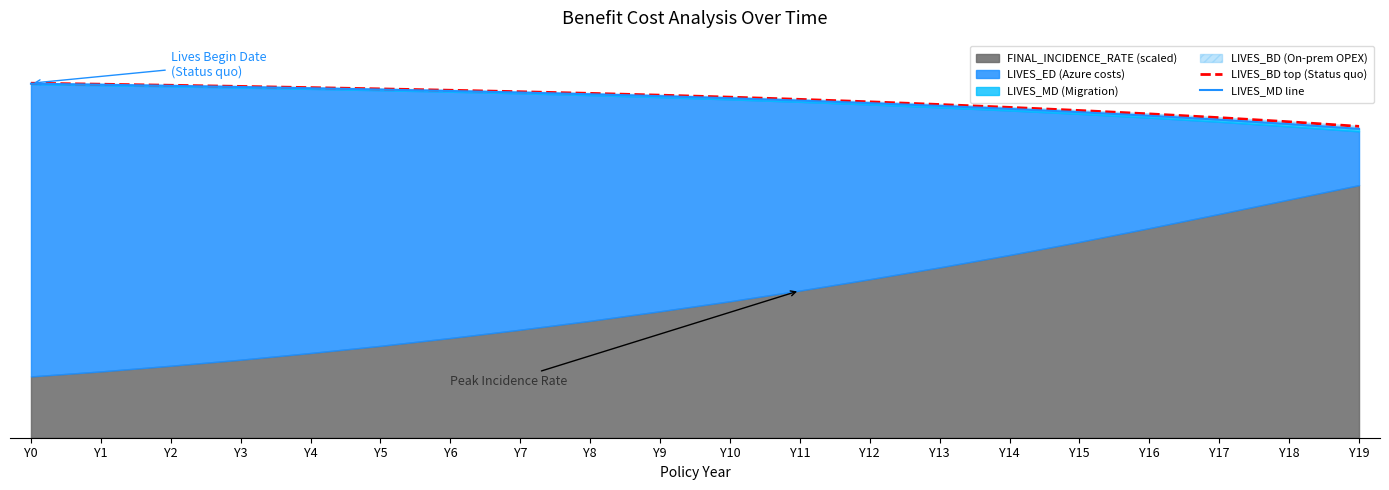

Which series has the largest total across all categories?

LIVES_BD top (Status quo)